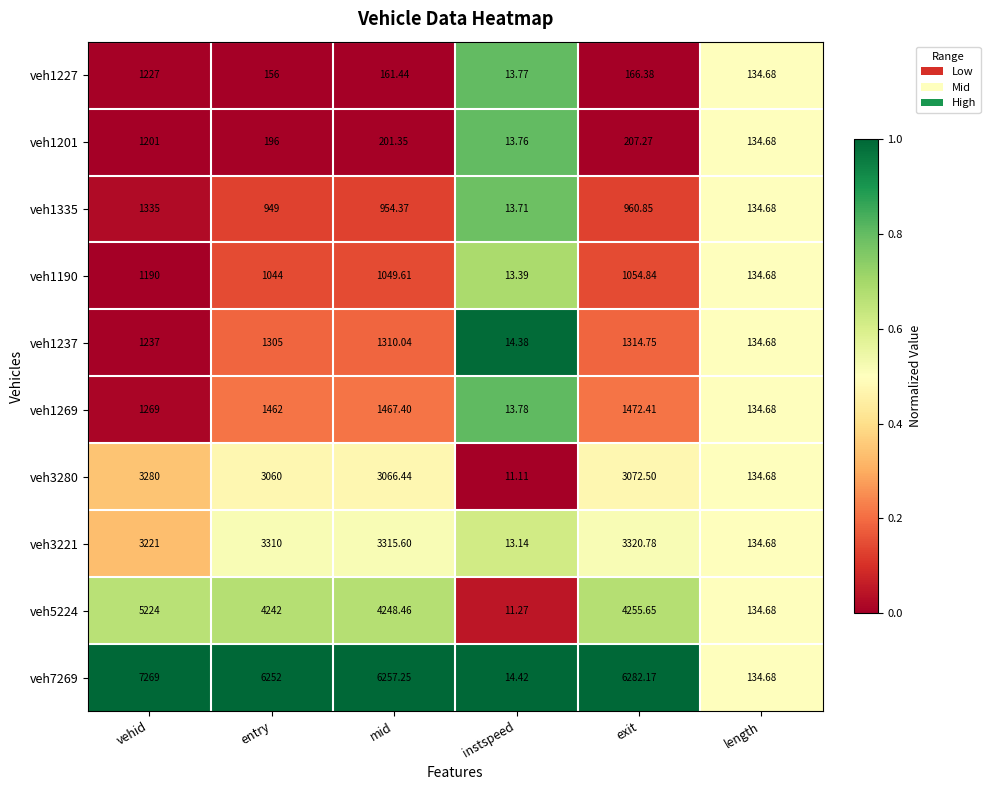

How many data points does each series have?

6